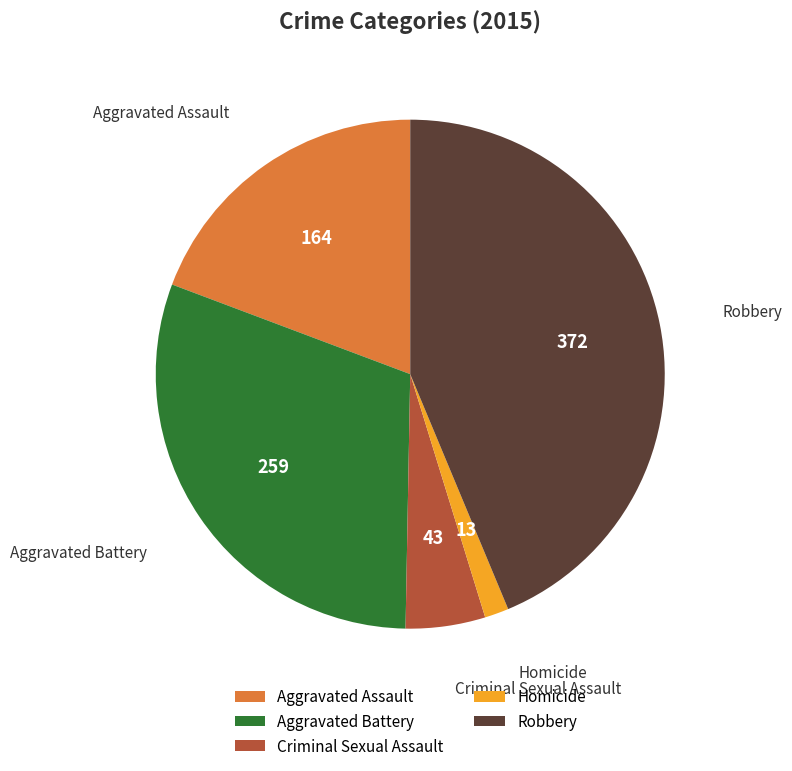

Is it true that Criminal Sexual Assault is 5% of the pie?

True